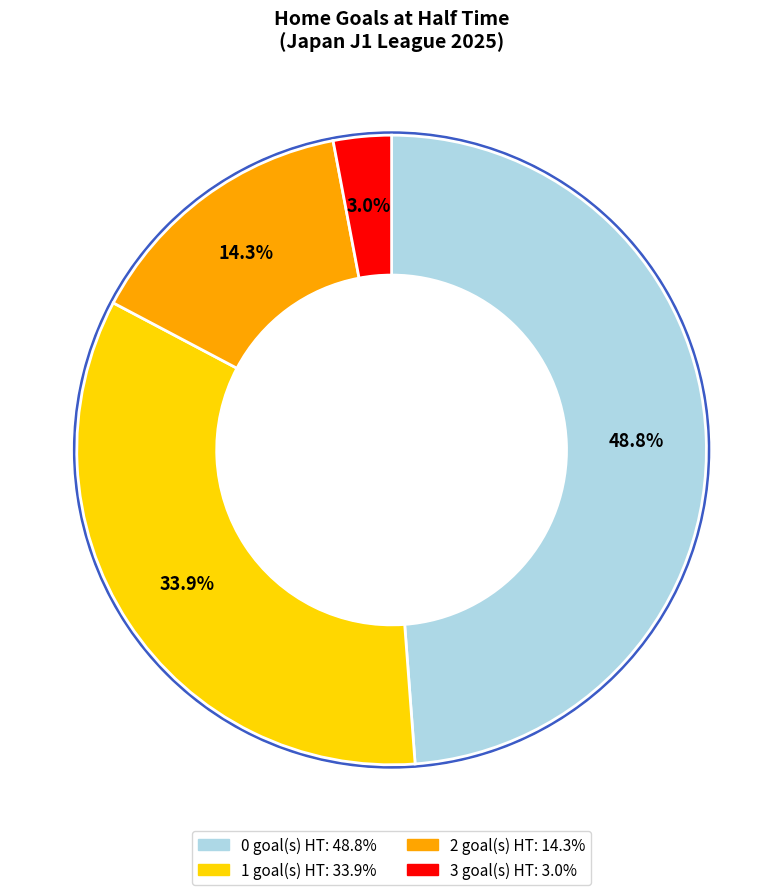

Count the number of slices in the pie.

4